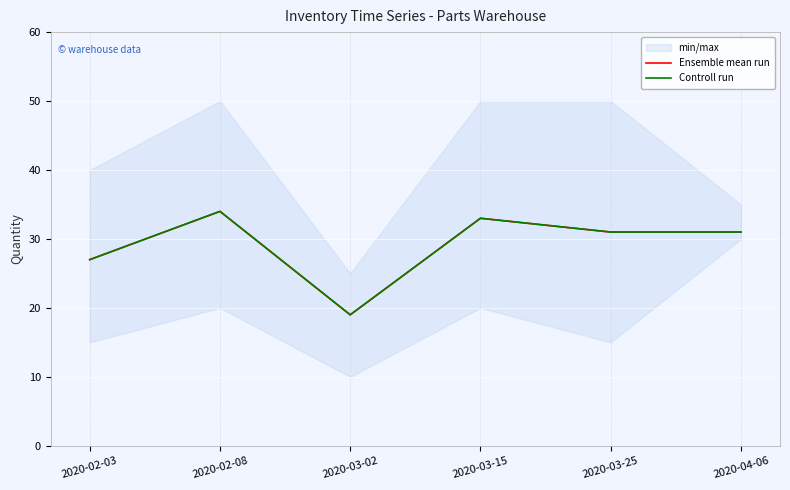

At 2020-02-08, list the series in order from largest to smallest.

Ensemble mean run, Controll run